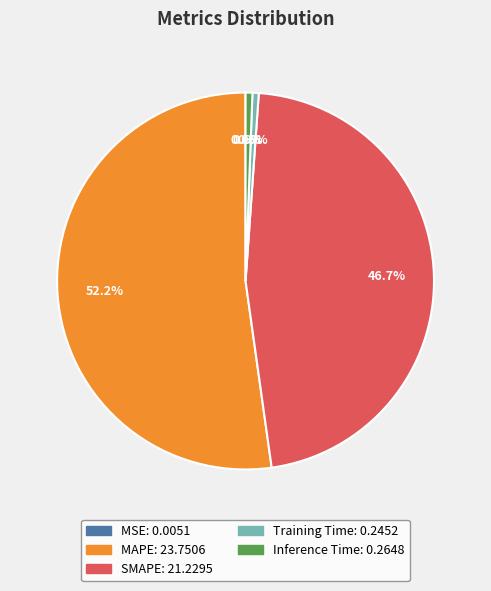

To the nearest percent, what is the combined percentage of Training Time and Inference Time?

1%